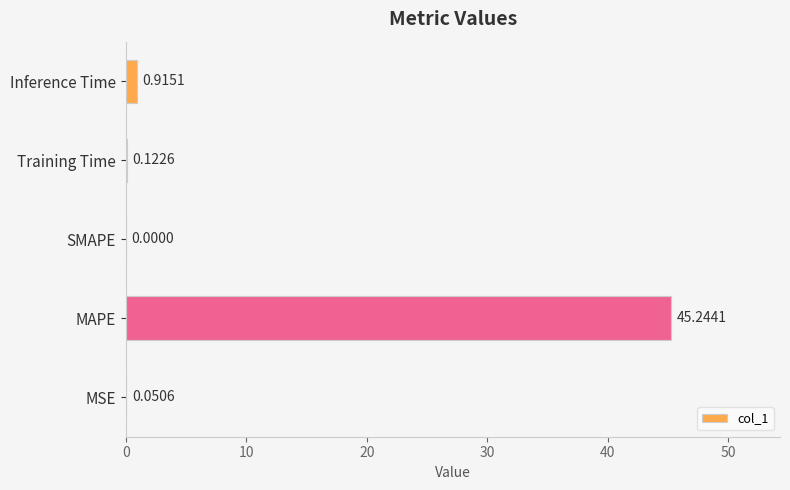

Where is the data nearest to the value 22?

Inference Time